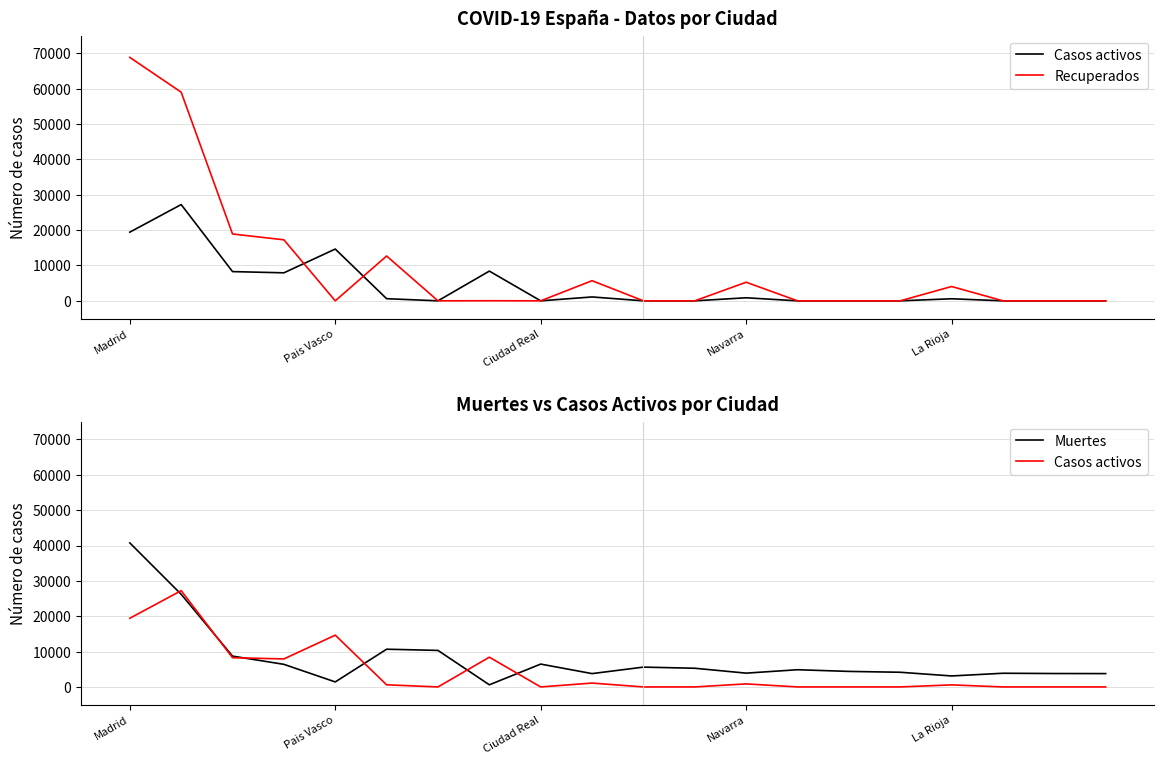

At which label does Muertes first exceed 4868?

Madrid